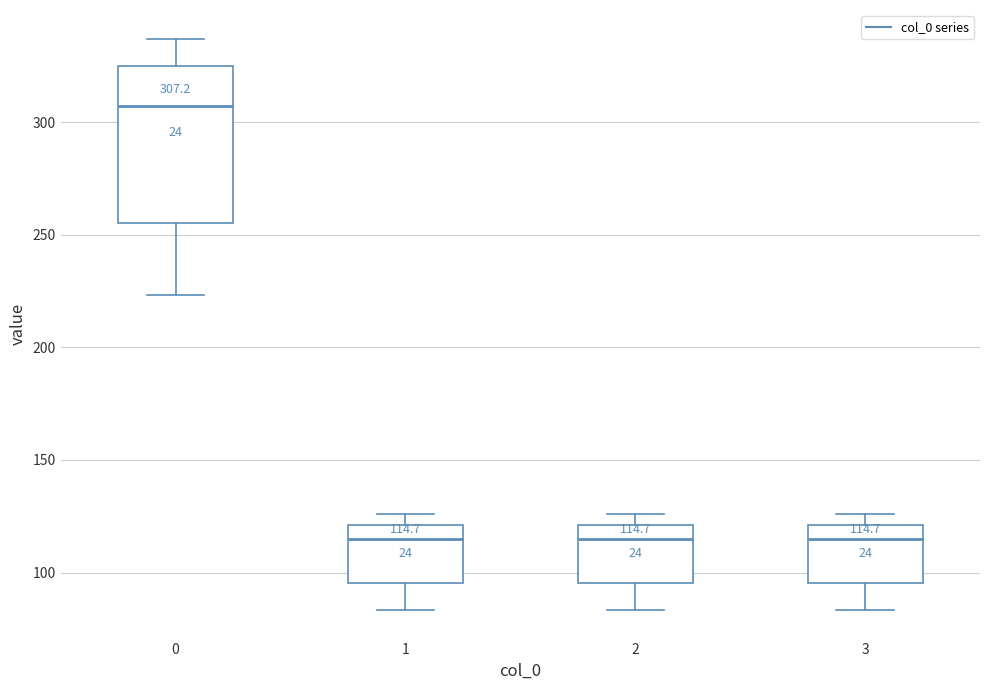

Which box's median line is the highest?

0